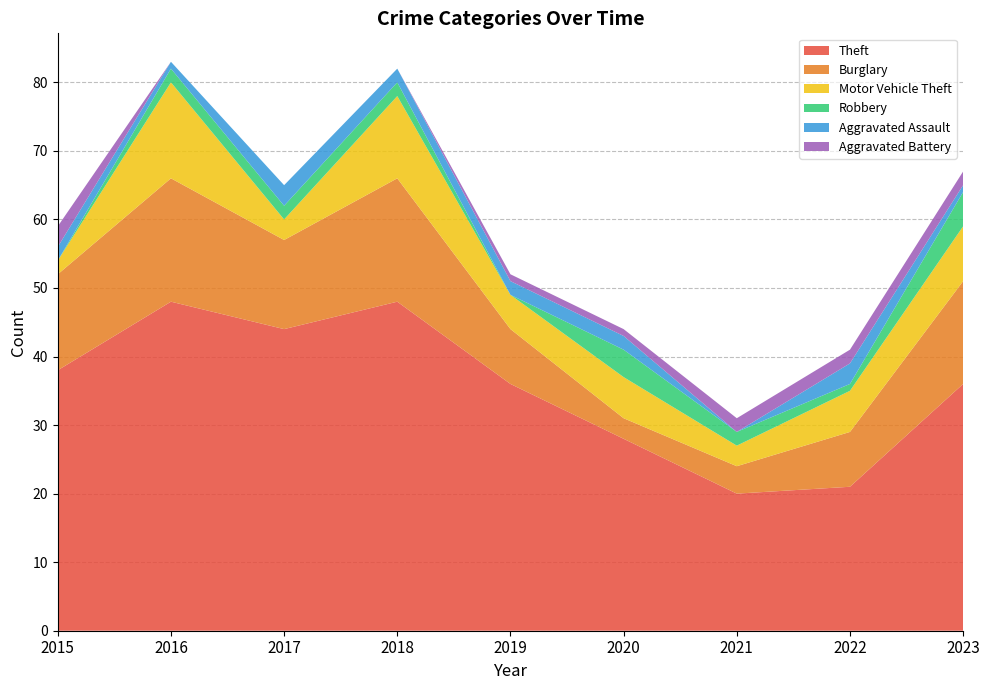

Reading left to right, transcribe all the data shown in this chart.

Theft: 2015=38	2016=48	2017=44	2018=48	2019=36	2020=28	2021=20	2022=21	2023=36
Burglary: 2015=14	2016=18	2017=13	2018=18	2019=8	2020=3	2021=4	2022=8	2023=15
Motor Vehicle Theft: 2015=2	2016=14	2017=3	2018=12	2019=5	2020=6	2021=3	2022=6	2023=8
Robbery: 2015=0	2016=2	2017=2	2018=2	2019=0	2020=4	2021=2	2022=1	2023=5
Aggravated Assault: 2015=2	2016=1	2017=3	2018=2	2019=2	2020=2	2021=0	2022=3	2023=1
Aggravated Battery: 2015=3	2016=0	2017=0	2018=0	2019=1	2020=1	2021=2	2022=2	2023=2